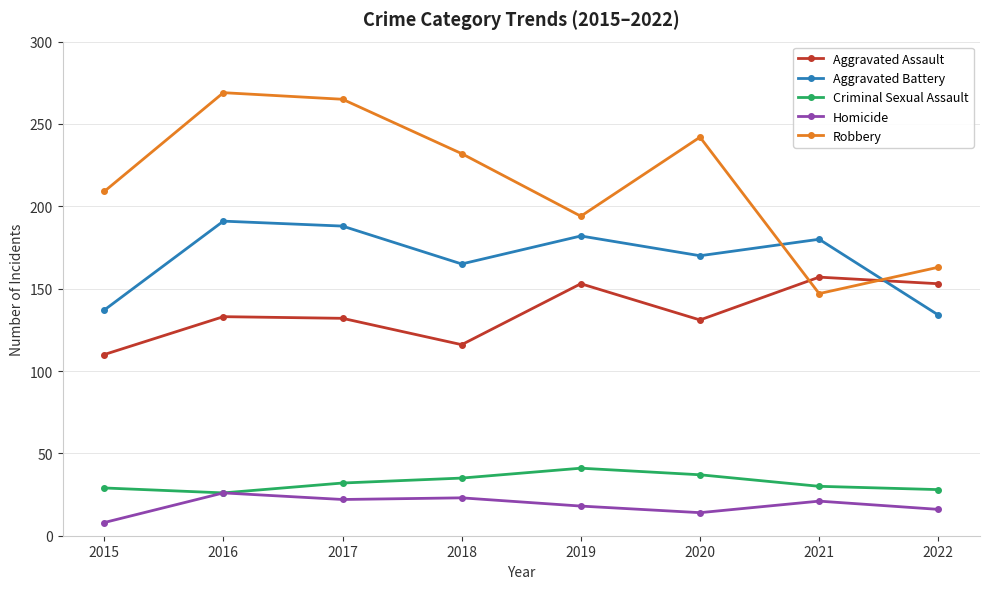

Which category has the highest value in the Homicide series?

2016